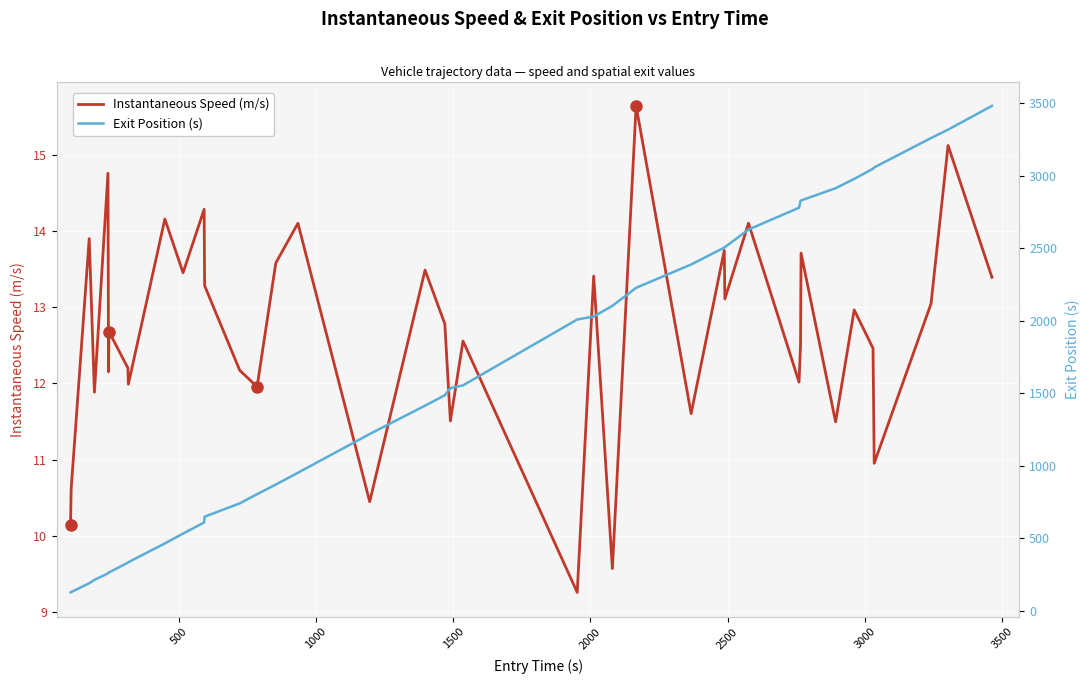

How many lines are shown in the chart?

2